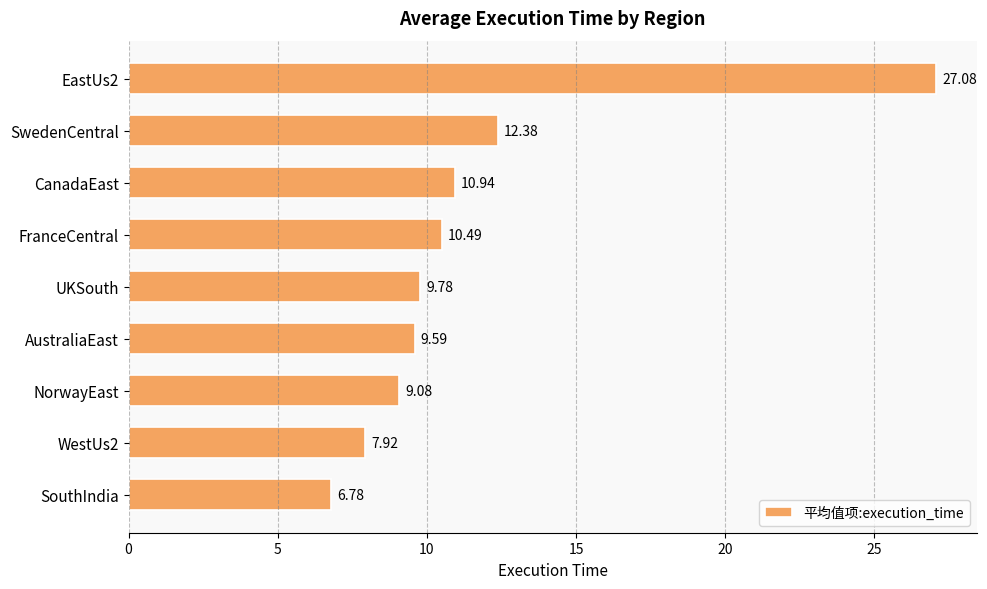

Where is the data nearest to the value 16?

SwedenCentral